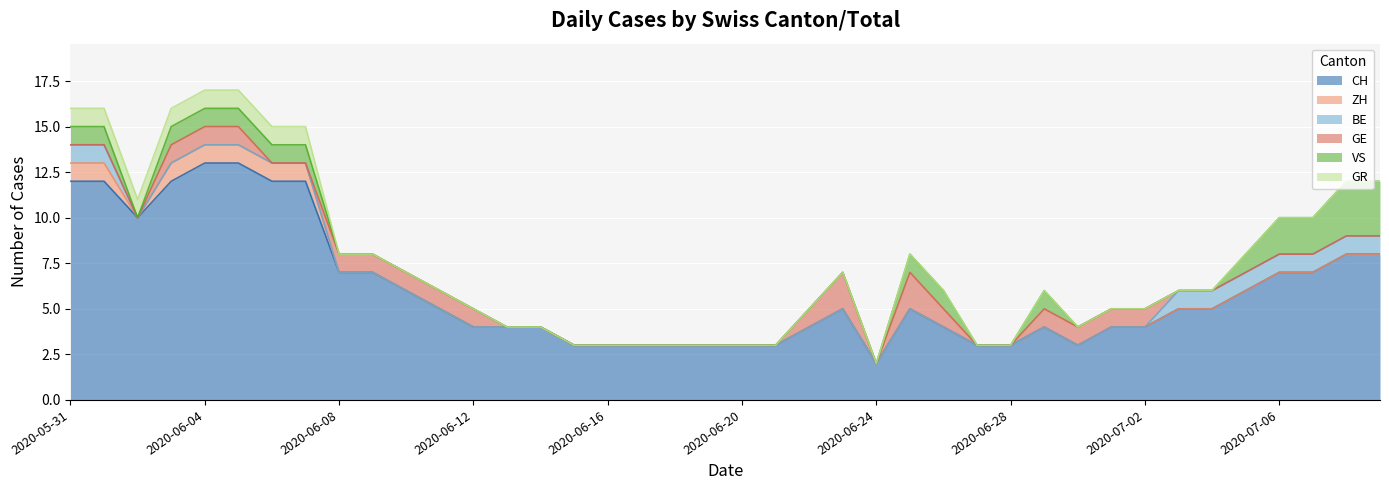

At how many categories does at least one series exceed 11?

7